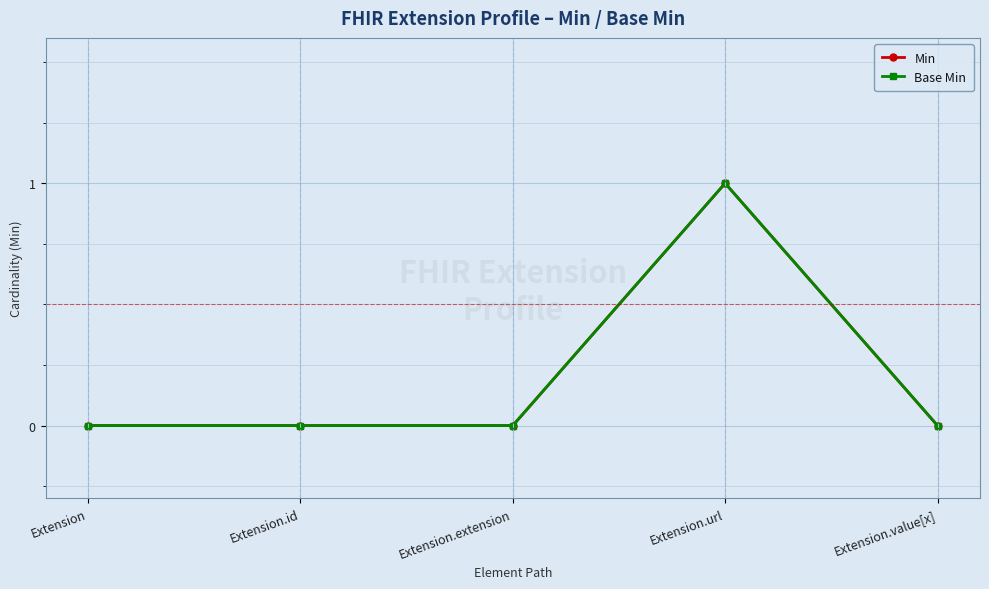

True or false: Min has more than 0 points higher than both neighbors.

True